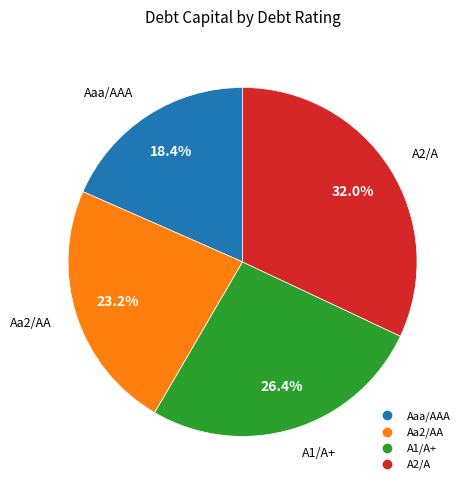

The A2/A slice represents 39% of the pie. True or false?

False